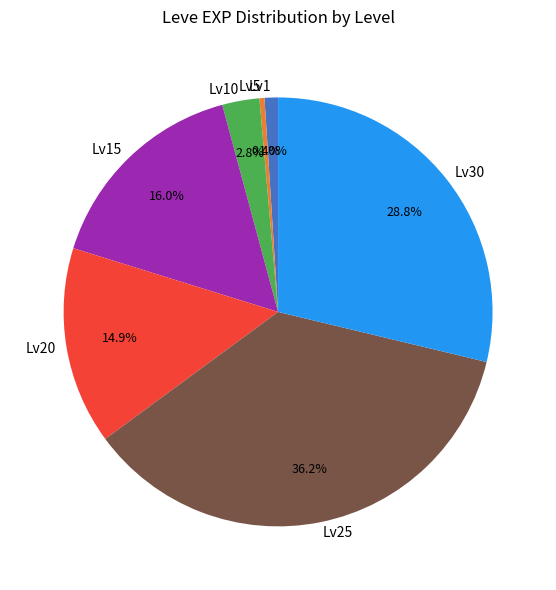

How much of the chart is everything except Lv15?

84.0%